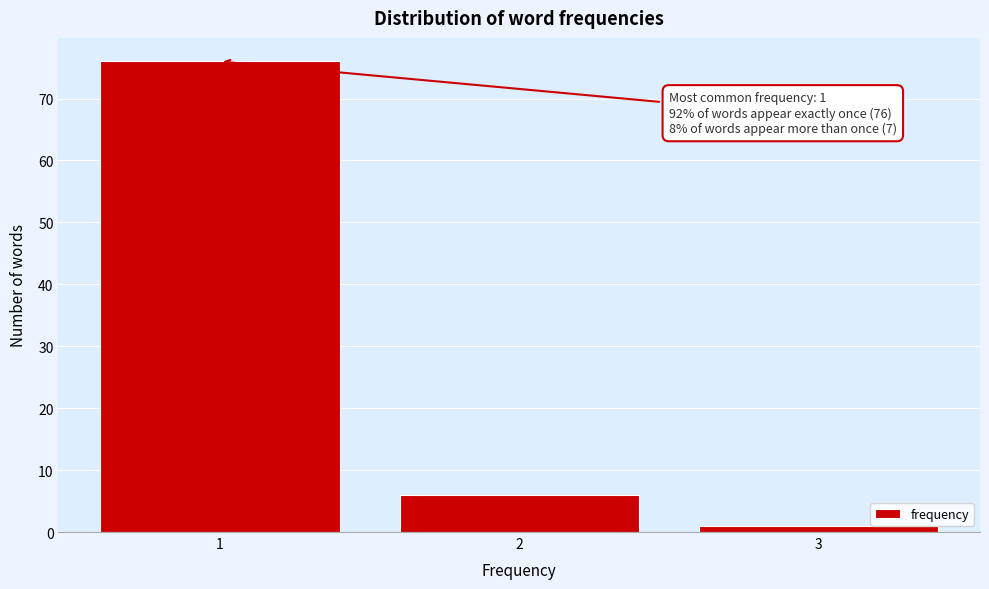

Reading left to right, list all the values displayed in this chart.

1=76	2=6	3=1